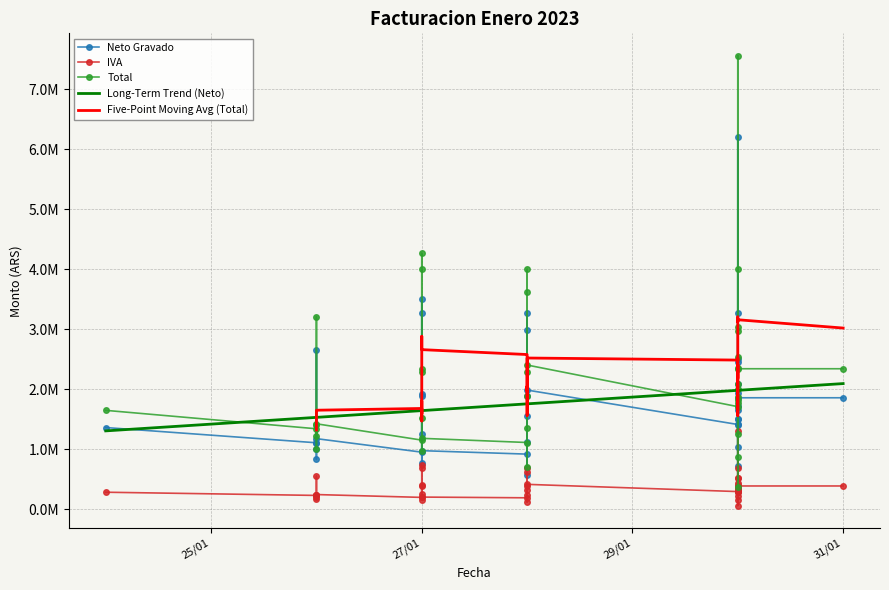

True or false: IVA and Total intersect in this chart.

False